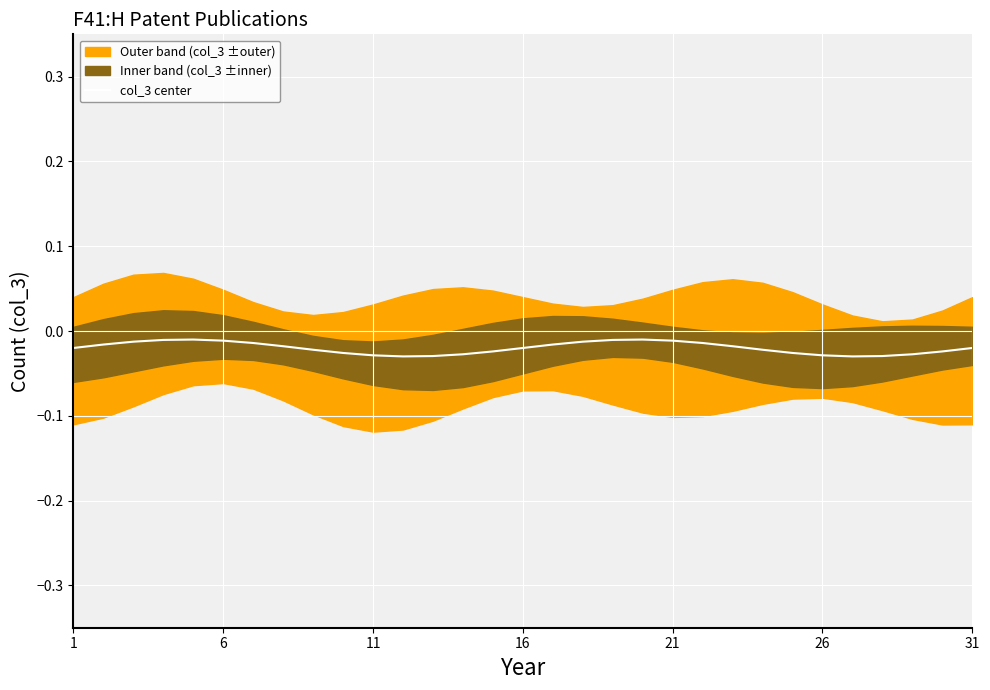

How many interior local peaks (higher than both neighbors) does the data have?

2